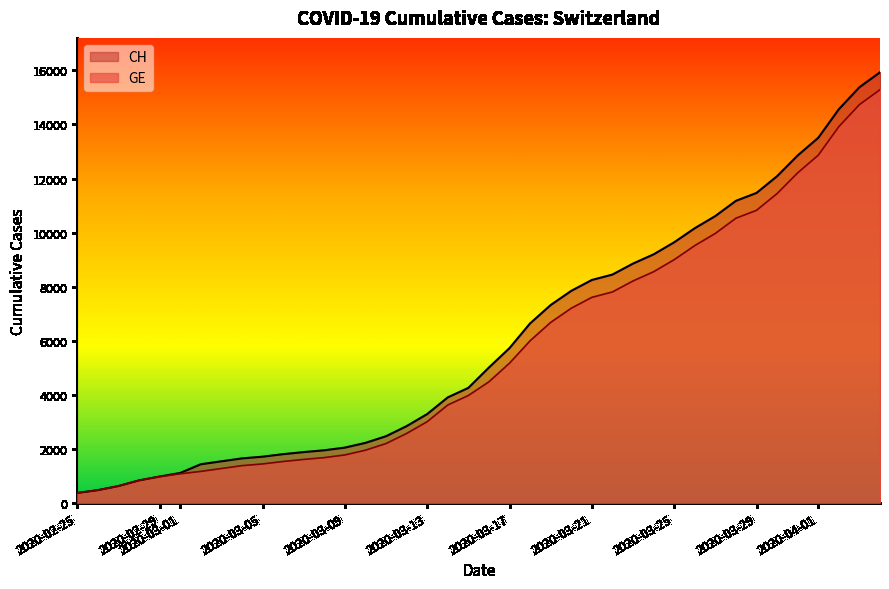

Which category has the highest value in the CH series?

2020-04-04